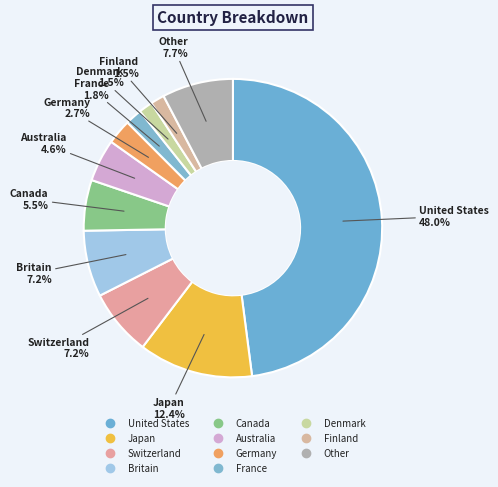

To the nearest percent, what is the difference between the Canada and Denmark slice percentages?

4%